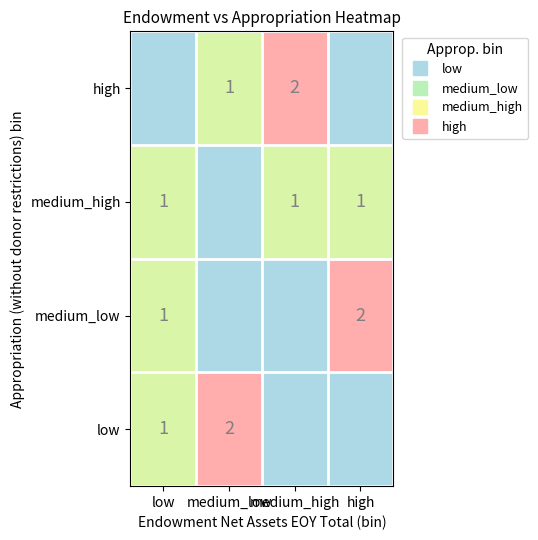

True or false: medium_low has a value of 0 at medium_low.

True